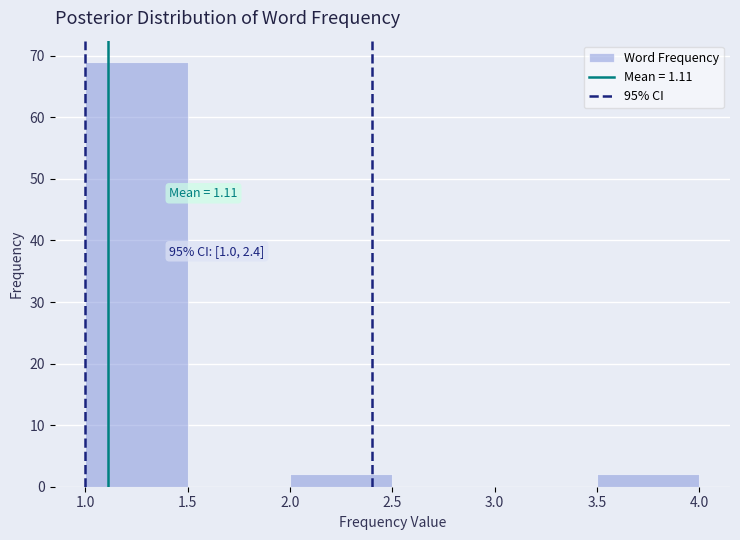

Which range on the x-axis has the tallest bar?

1.0 to 1.5